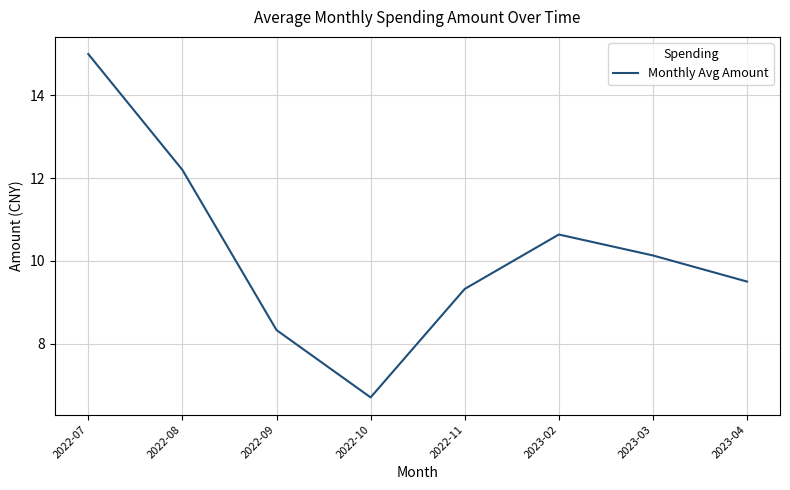

What is the average value?

10.2